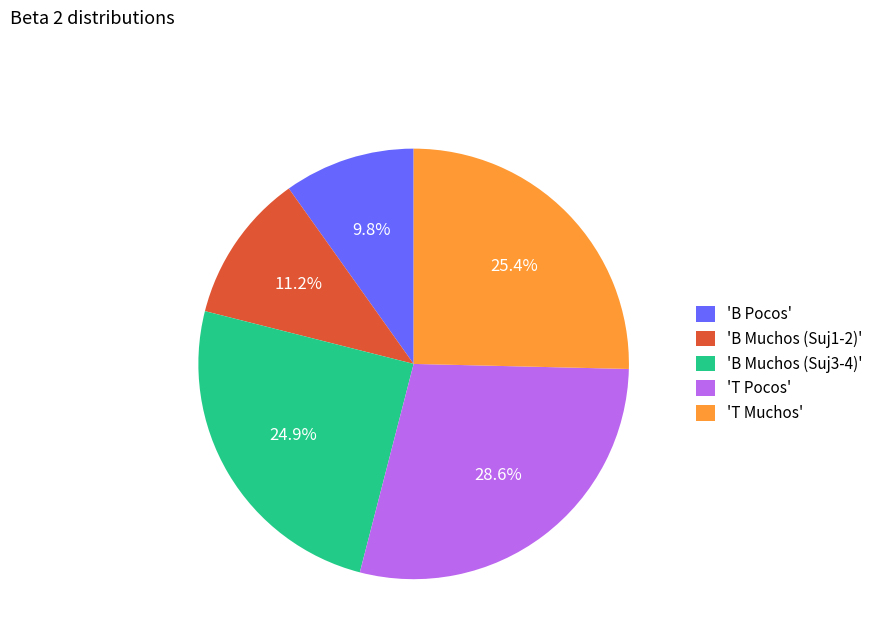

Which category has the smallest portion of the pie?

'B Pocos'